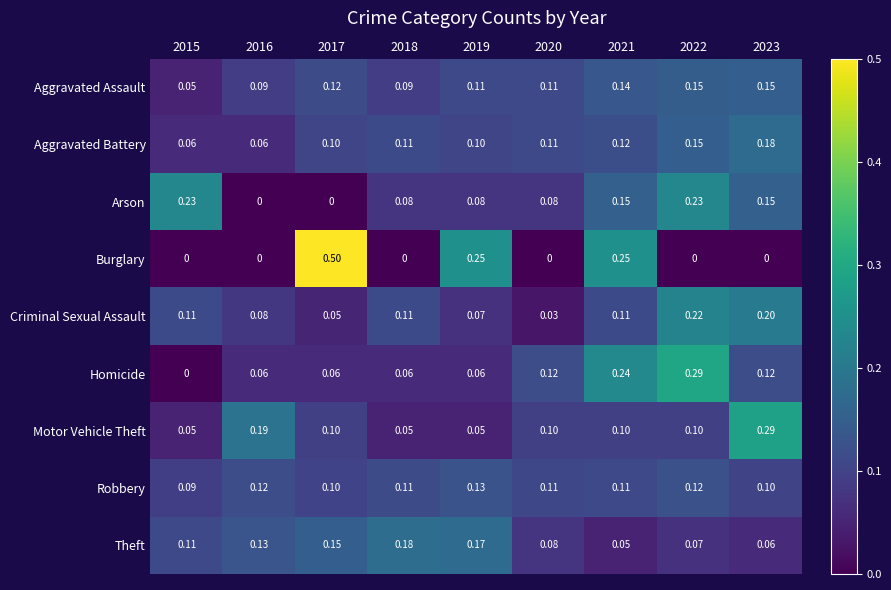

Which series has the largest total across all categories?

Motor Vehicle Theft